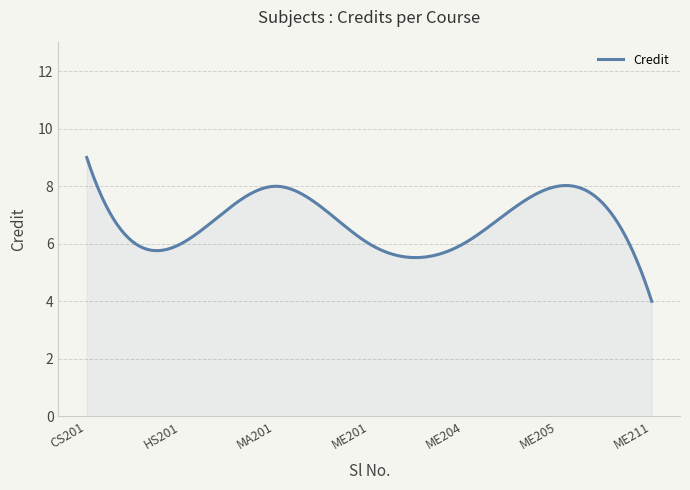

What is the difference between the maximum and minimum values?

5.0